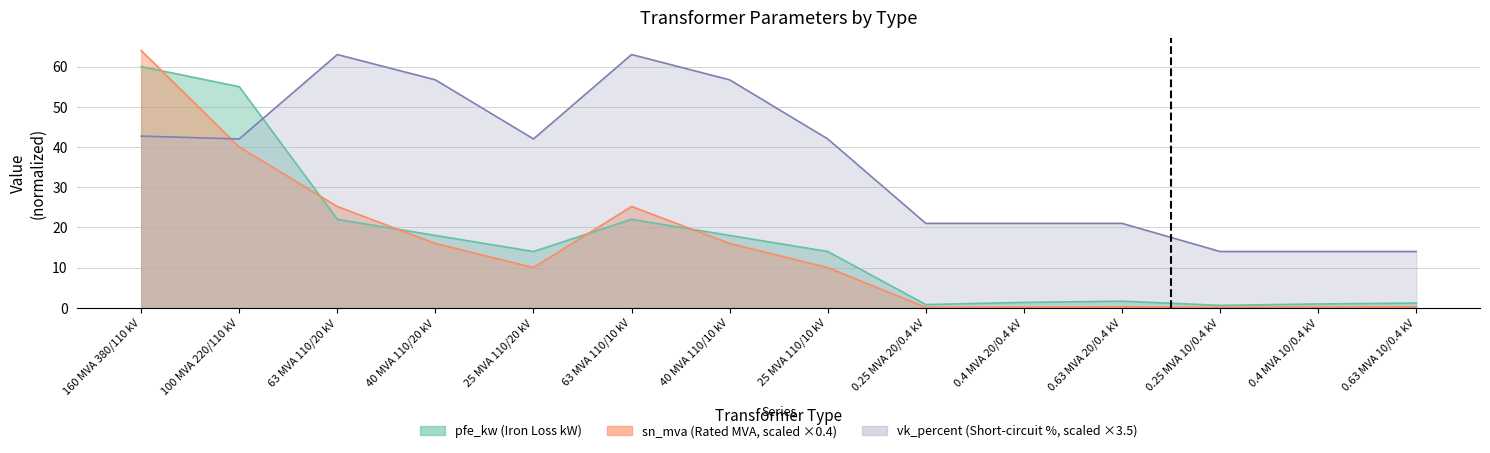

Where do vk_percent and pfe_kw first cross each other?

100 MVA 220/110 kV and 63 MVA 110/20 kV